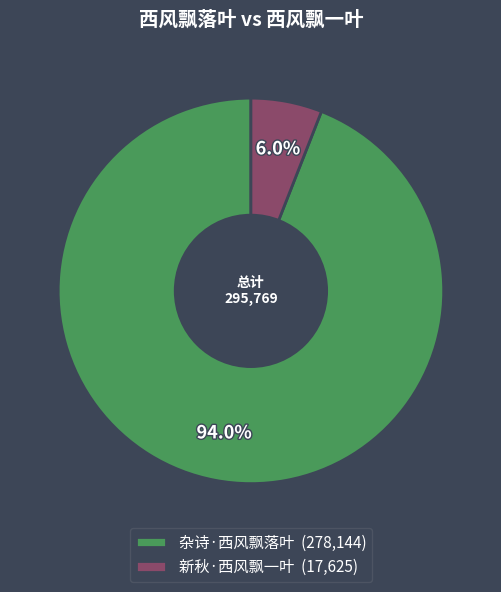

Is 杂诗·西风飘落叶 the majority of the pie?

Yes